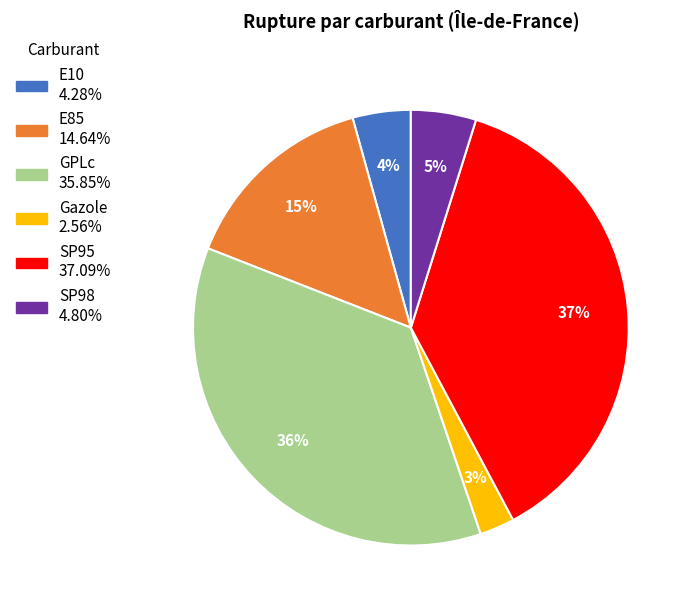

Do SP98 and Gazole together represent more than half of the pie?

No